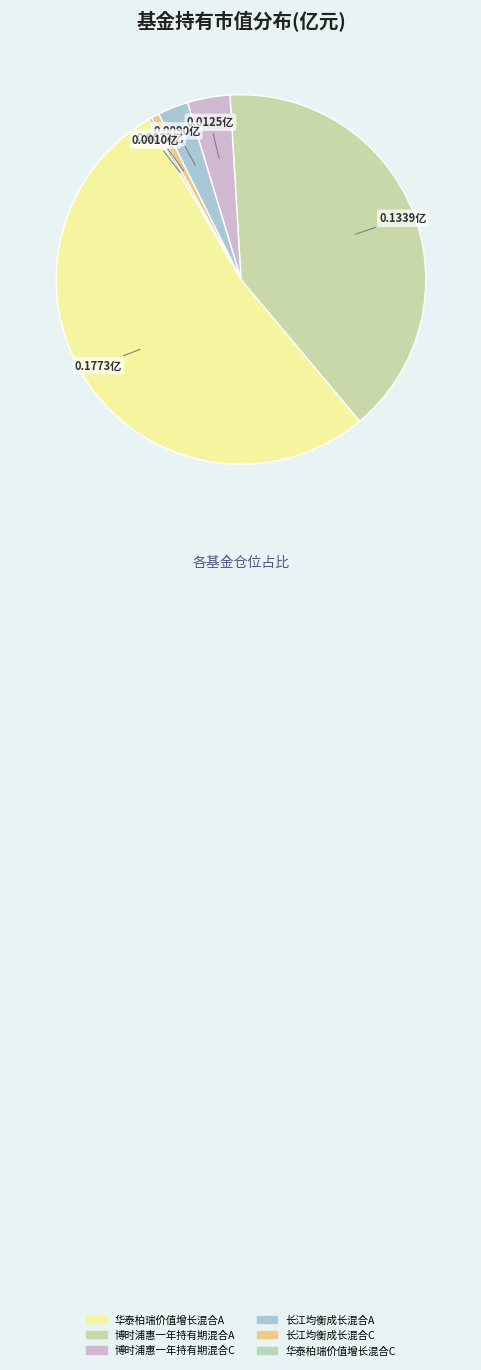

To the nearest percent, what percentage of the pie is 长江均衡成长混合A?

3%